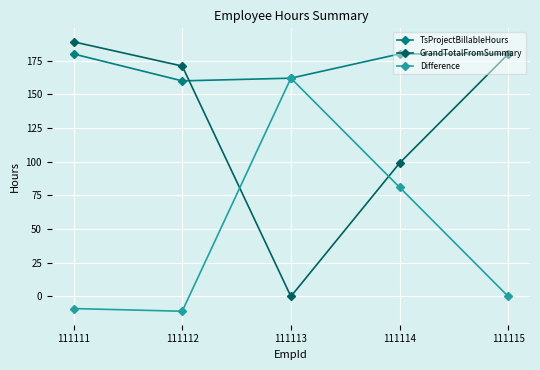

How many times do GrandTotalFromSummary and Difference cross each other?

2